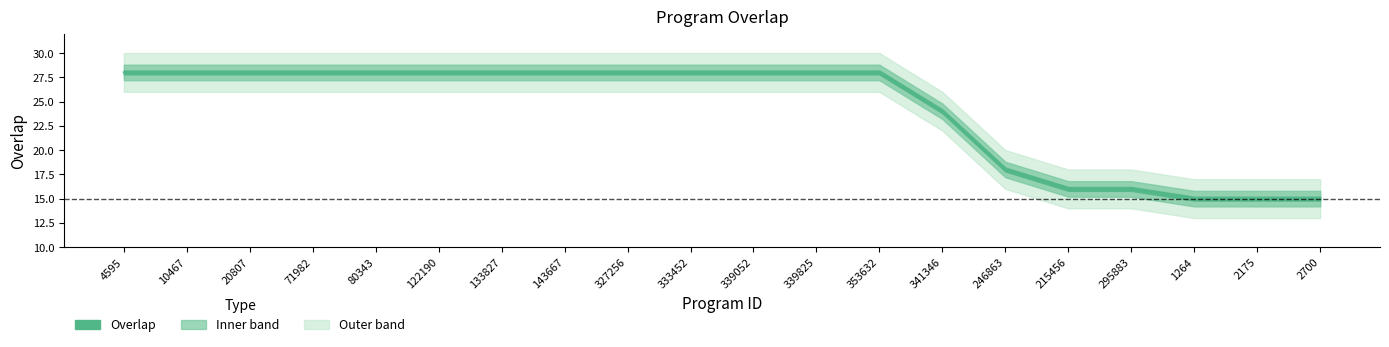

Rank the categories by value from highest to lowest.

4595, 10467, 20807, 71982, 80343, 122190, 133827, 143667, 327256, 333452, 339052, 339825, 353632, 341346, 246863, 215456, 295883, 1264, 2175, 2700